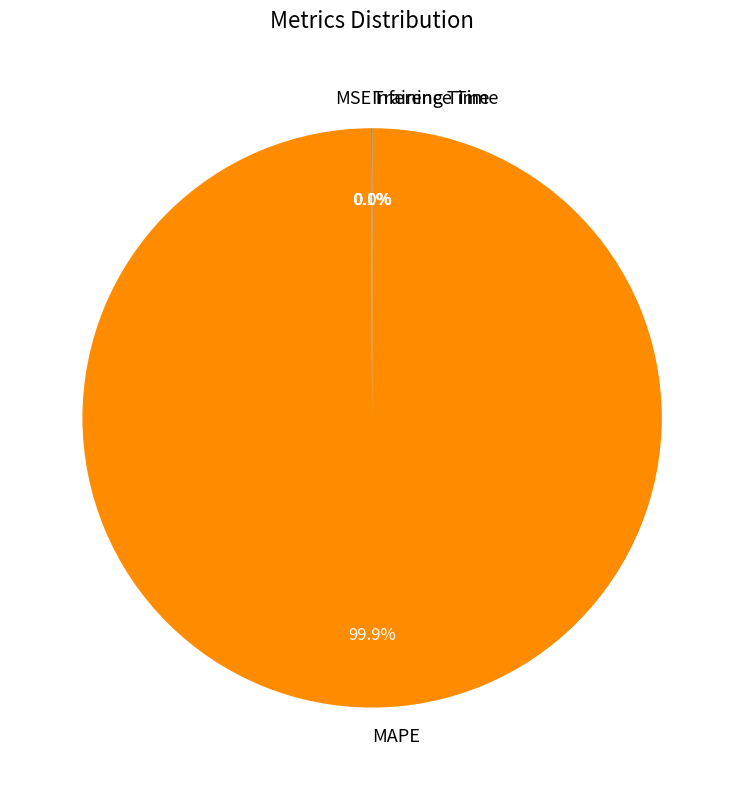

Which slice is the largest?

MAPE